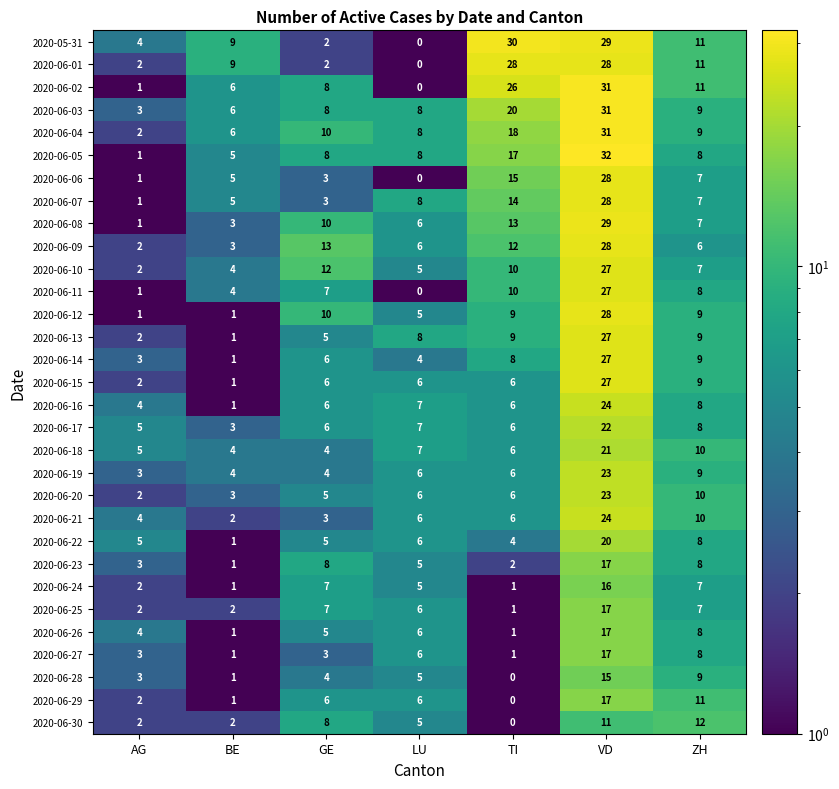

What is the average value of the 2020-06-19 series?

8